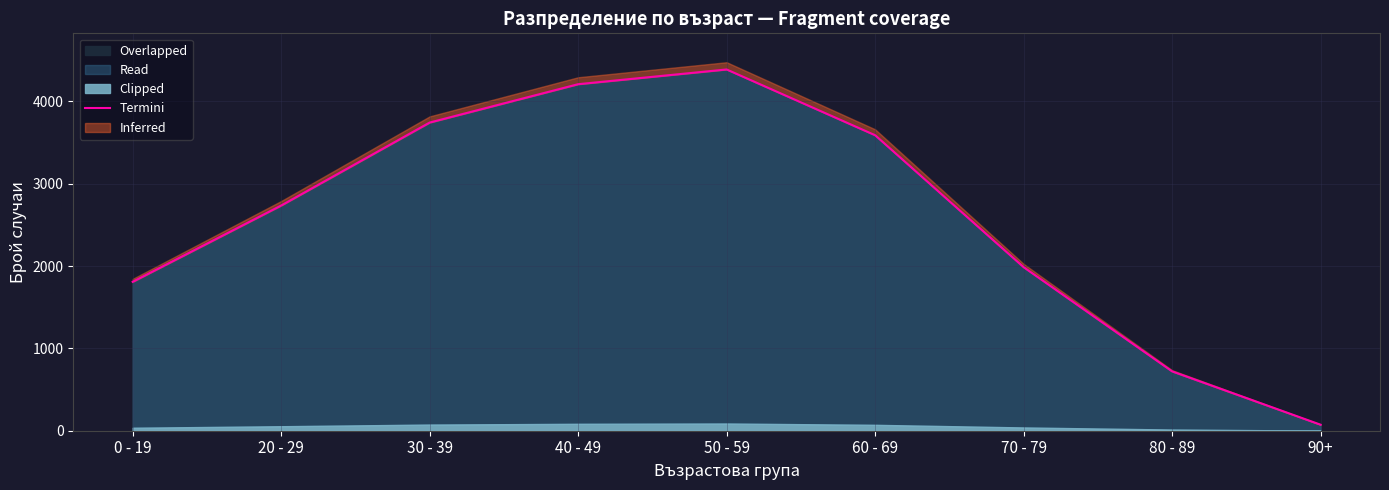

The value at 80 - 89 is 721. True or false?

True